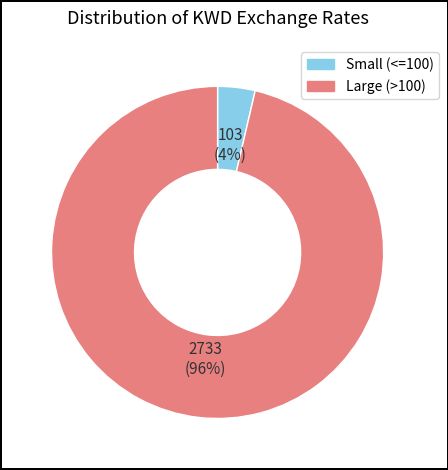

Does any single category account for the majority?

Yes